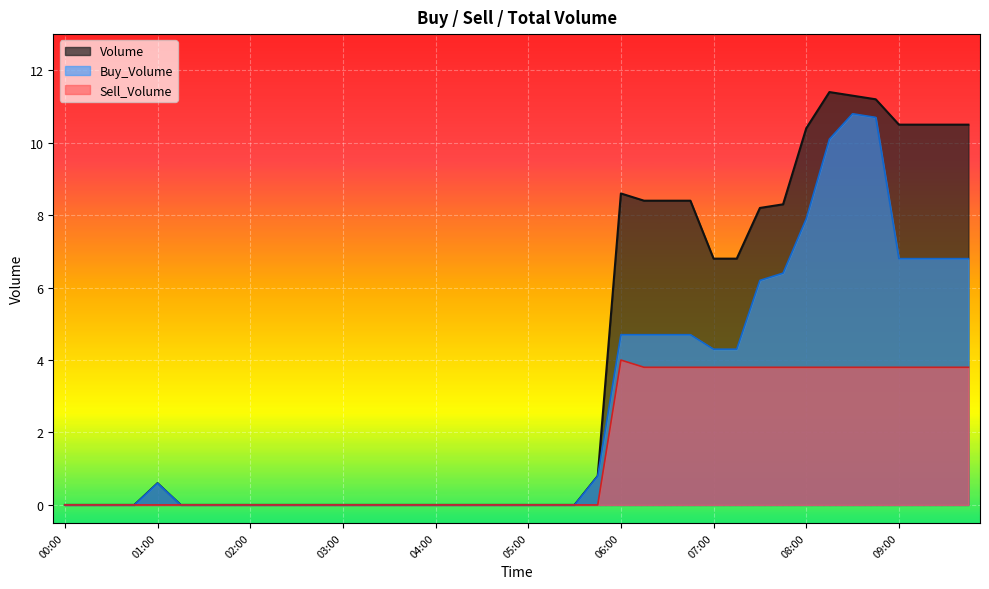

True or false: Buy_Volume has more than 0 points higher than both neighbors.

True